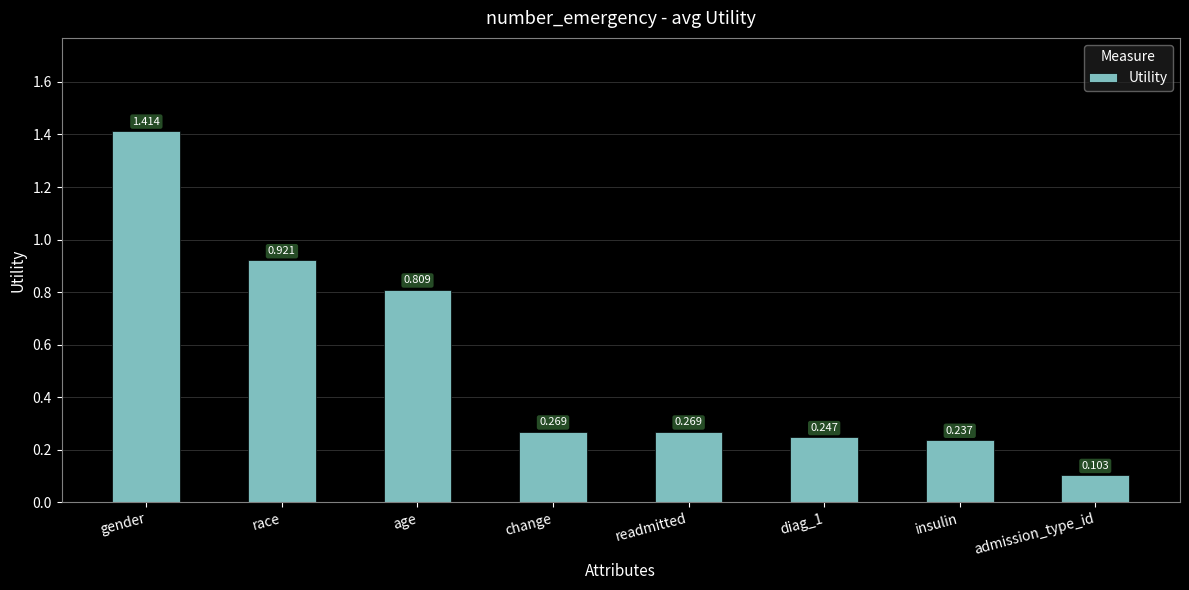

Between admission_type_id and race, which is larger?

race